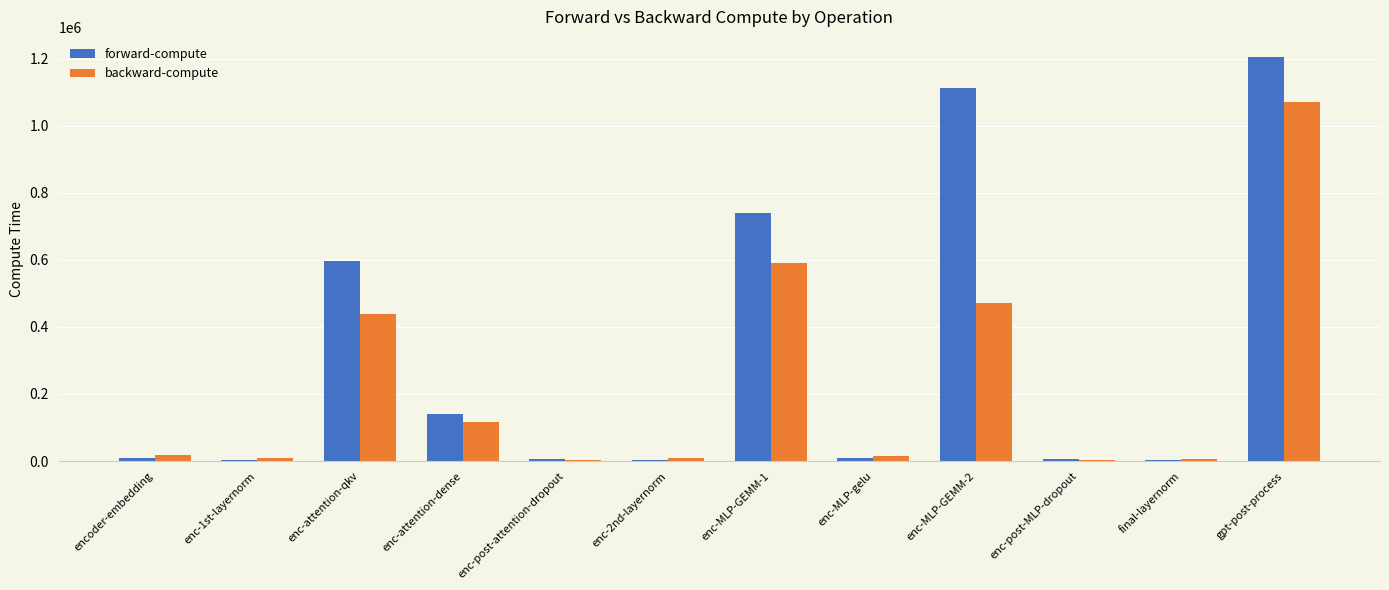

Is it true that forward-compute equals 7727.5 at enc-MLP-gelu?

True